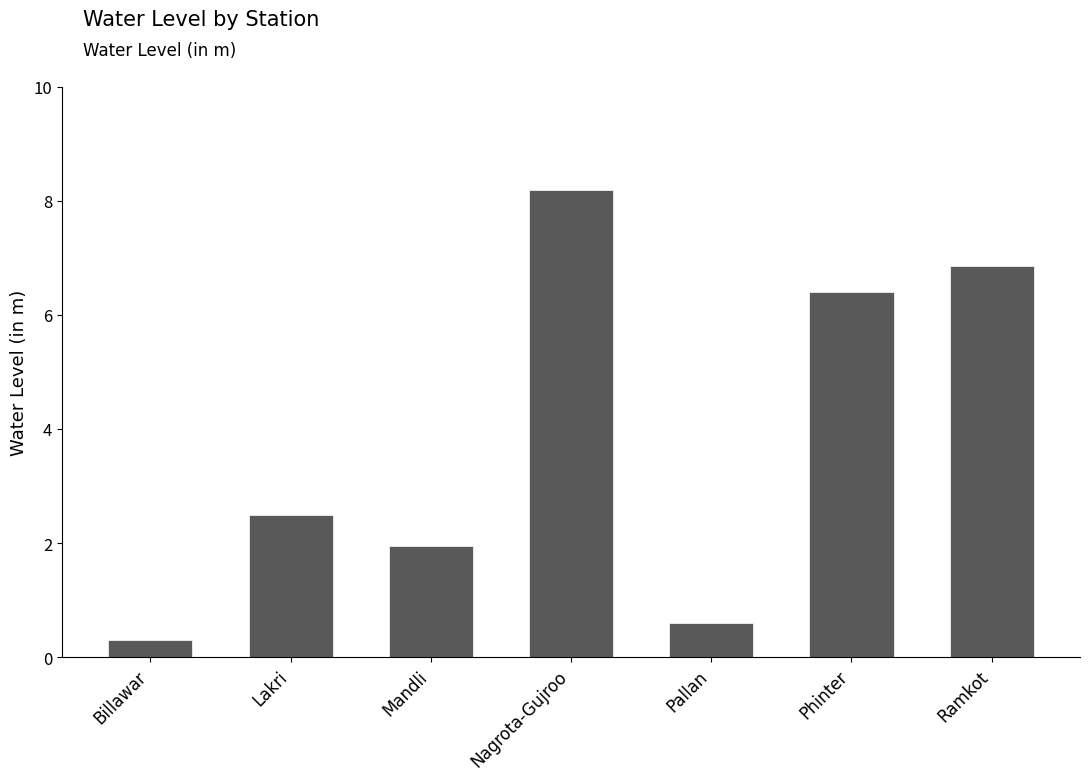

What is the sum of all values?

26.8